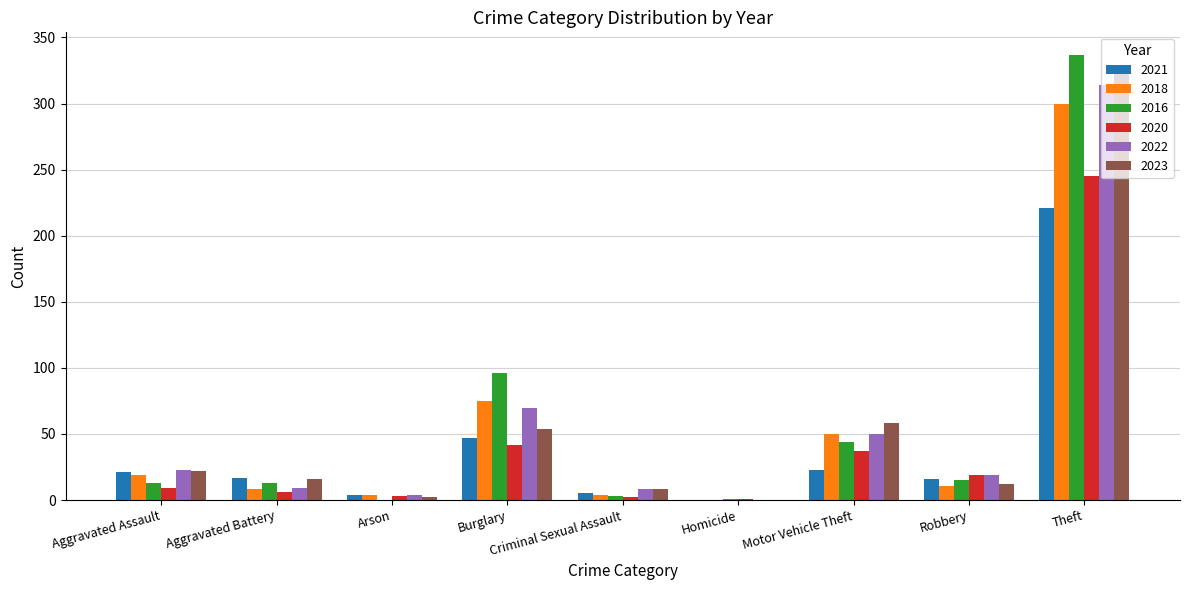

What is the average value of the 2021 series?

39